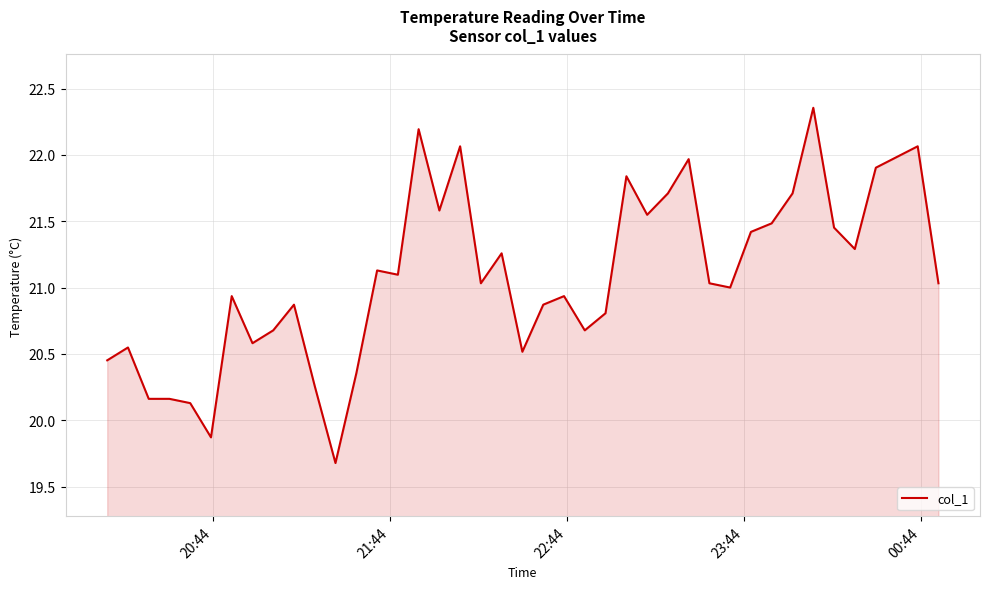

How many lines are shown in the chart?

1